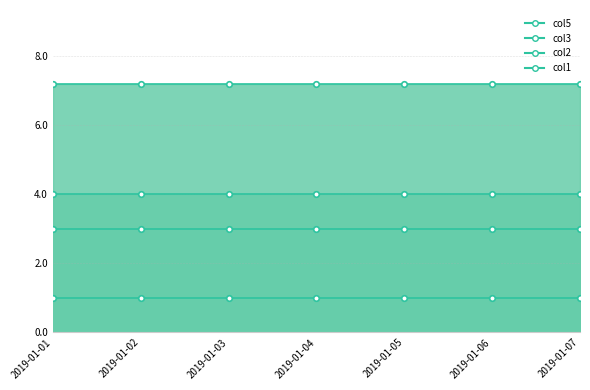

True or false: col2_line and col1_line cross at least once.

False